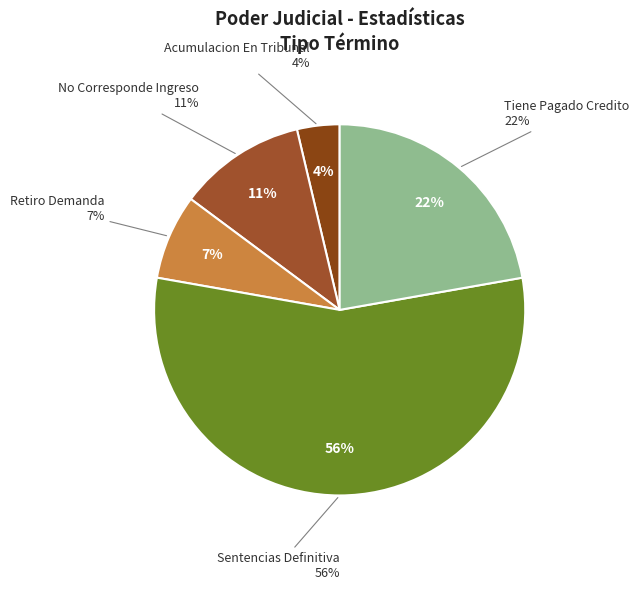

To the nearest percent, what percentage of the pie is No Corresponde Ingreso?

11%